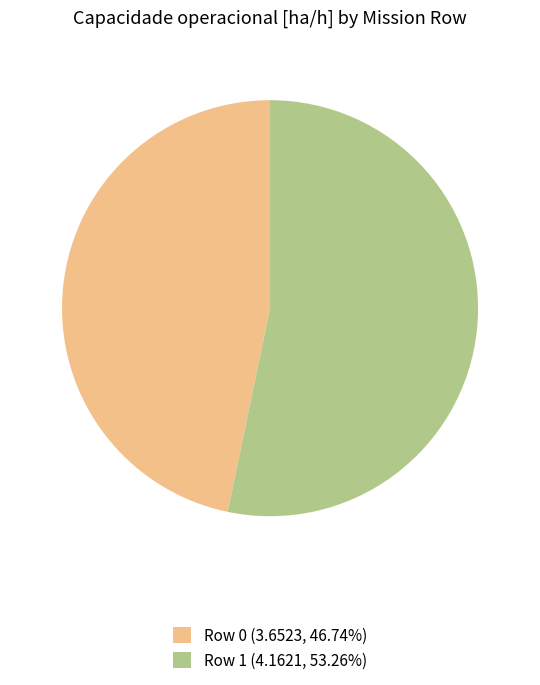

Approximately how many times larger is the value at Row 0 (3.6523, 46.74%) compared to Row 1 (4.1621, 53.26%)?

0.9